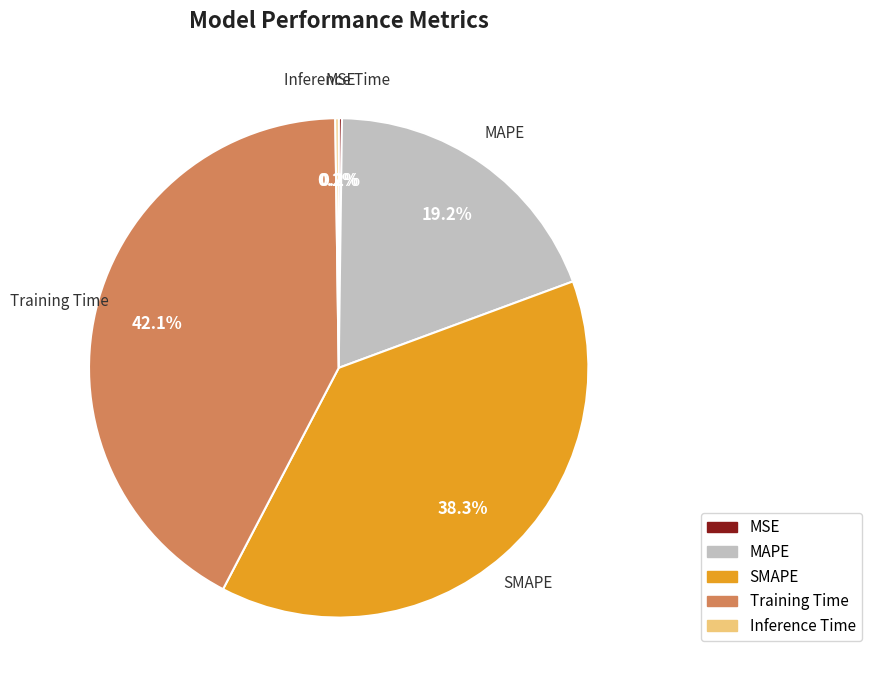

Does any single category account for the majority?

No